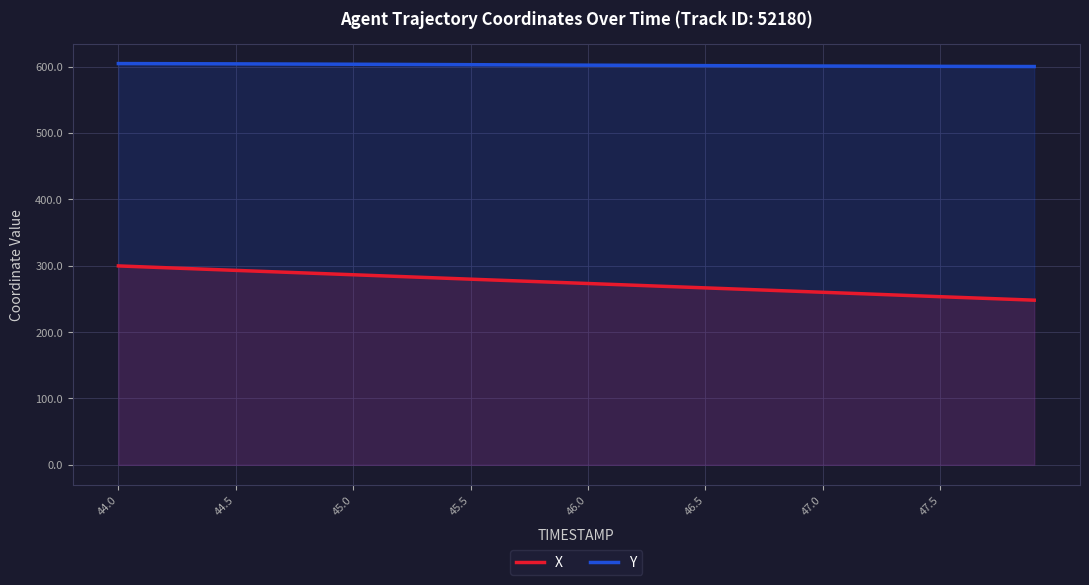

The Y series shows 601.0 at 47.0. True or false?

True